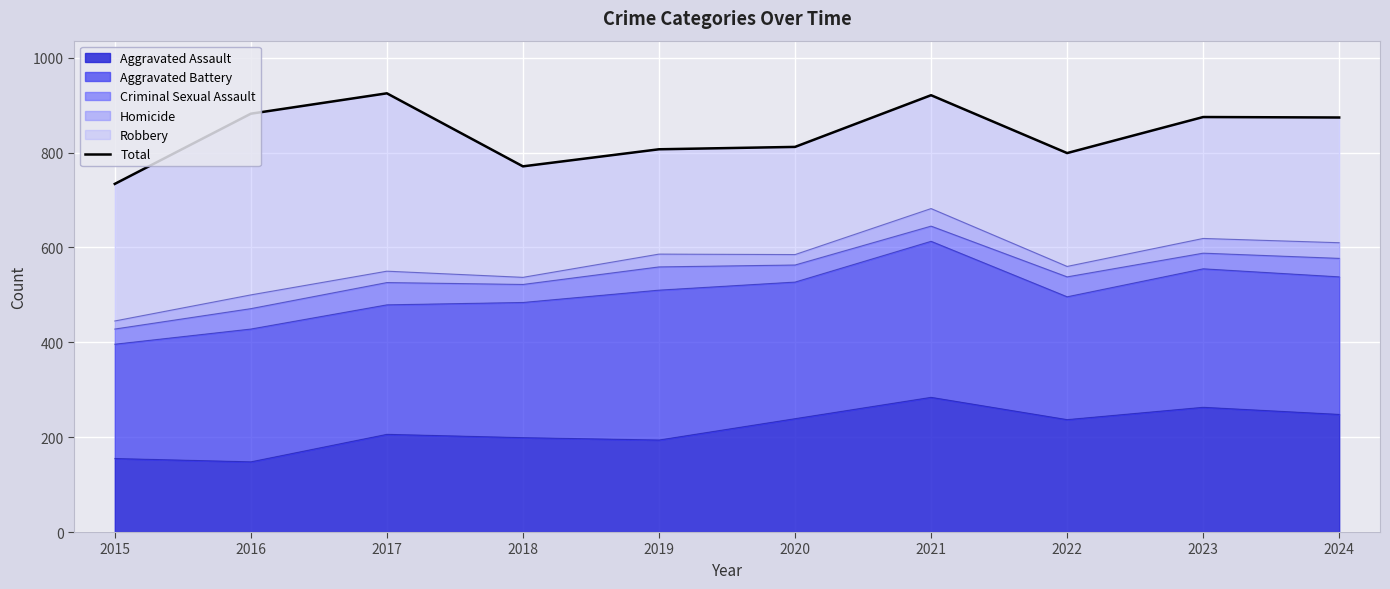

List the labels in order of value, smallest first.

2015, 2018, 2022, 2019, 2020, 2024, 2023, 2016, 2021, 2017